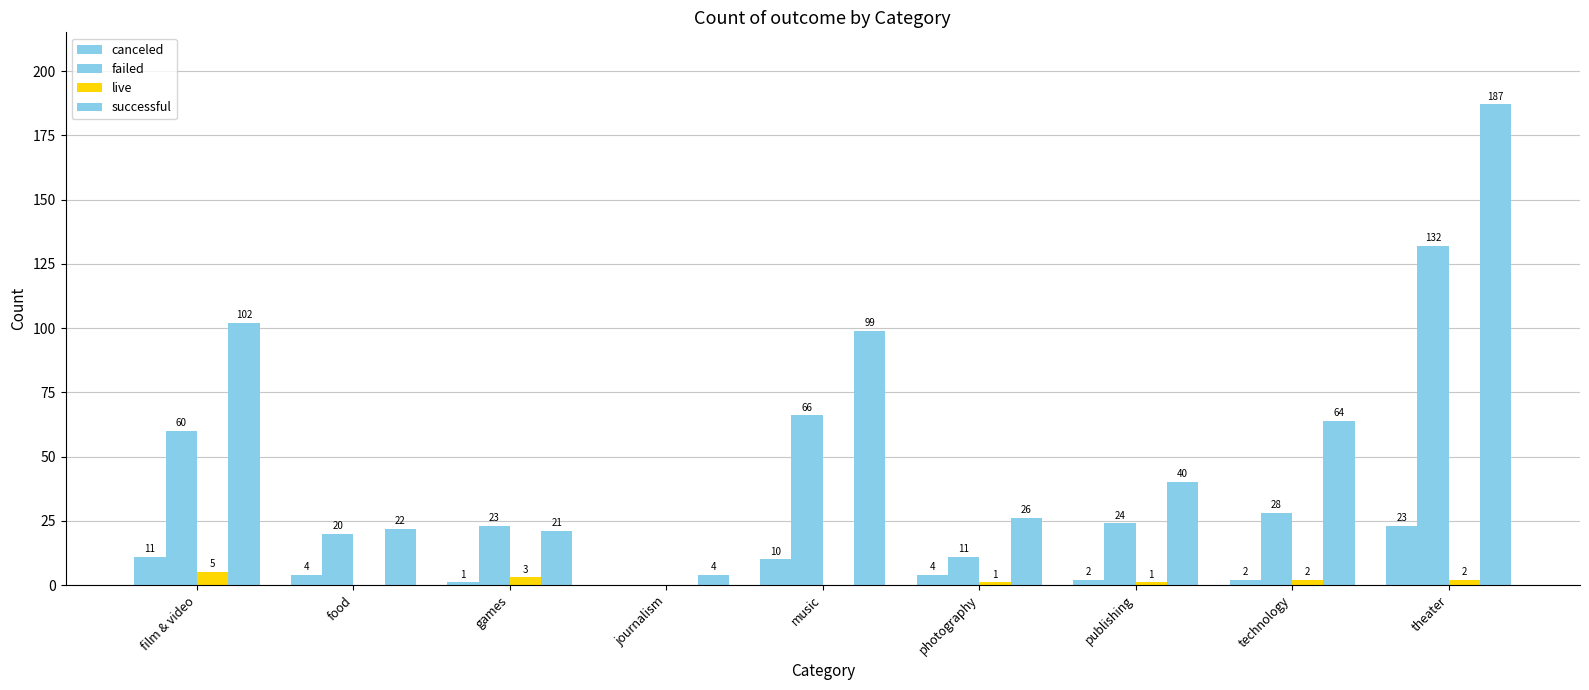

At how many categories does at least one series exceed 94?

3